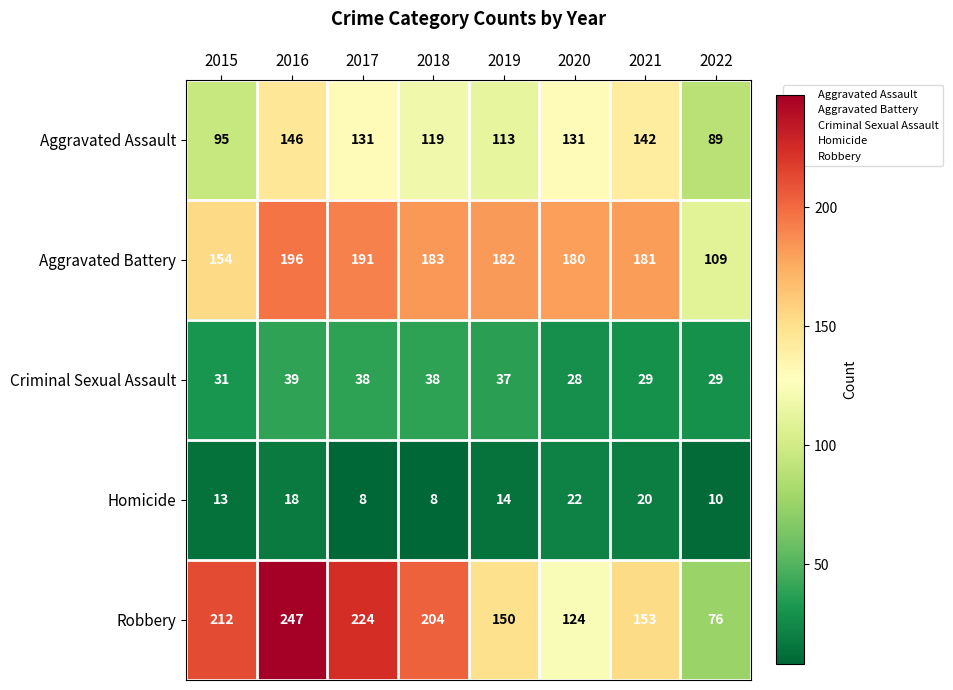

What is the average value of the Criminal Sexual Assault series?

34